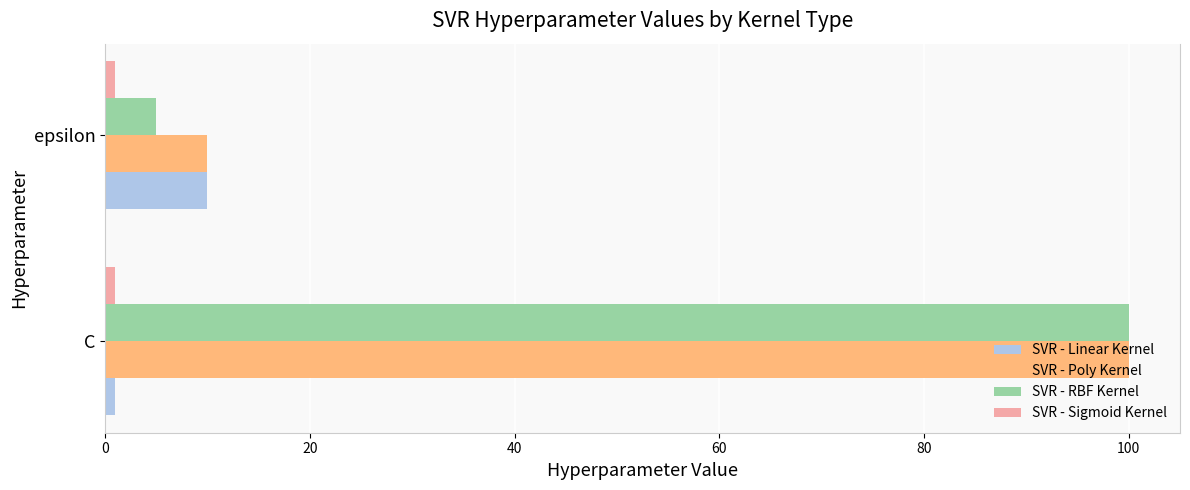

How many values in the SVR - RBF Kernel series are below 100?

1